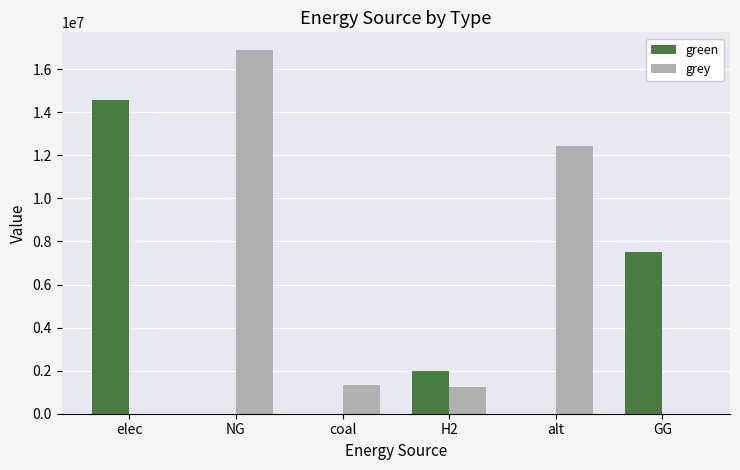

What is the total value across all series at alt?

12432085.1